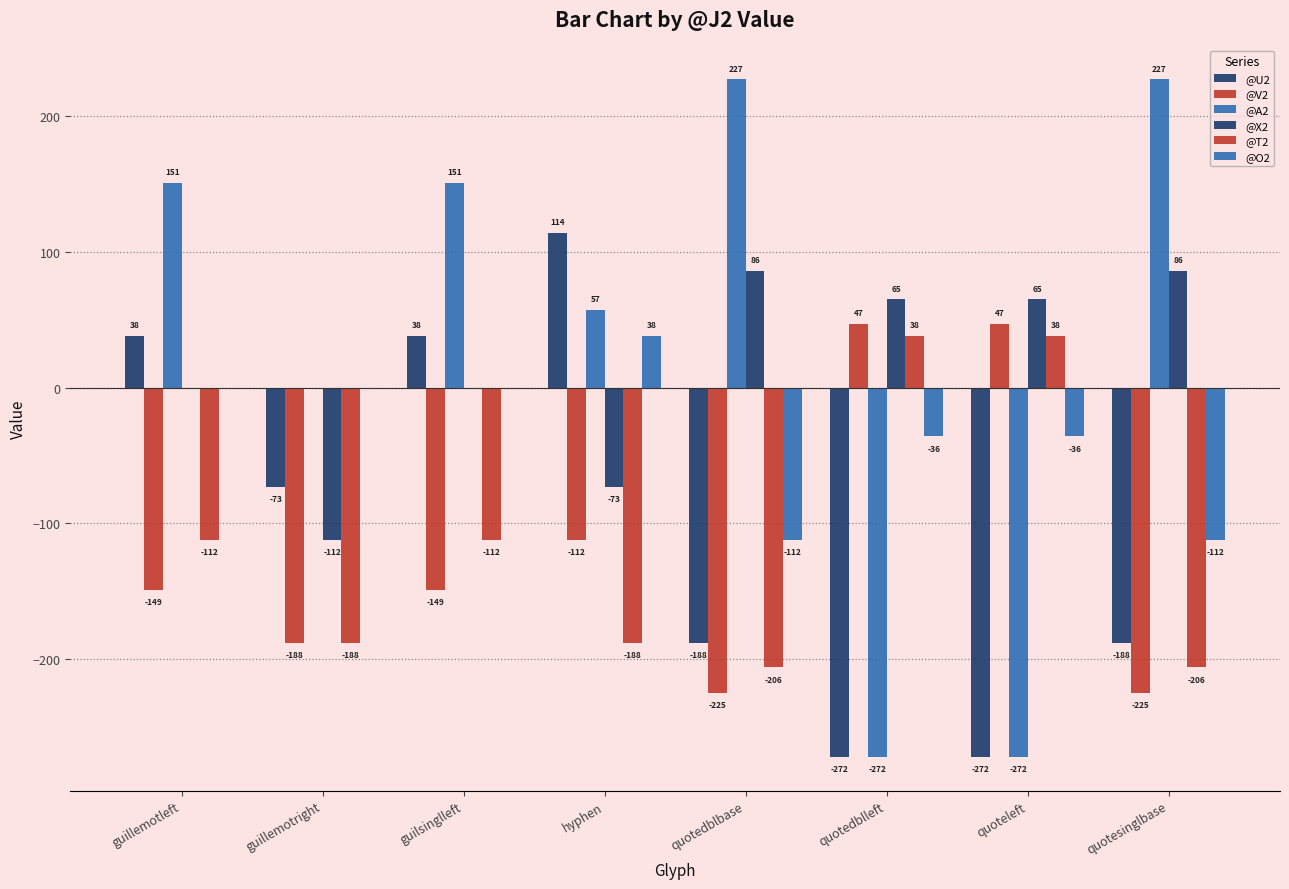

Rank the categories by @O2 value from highest to lowest.

hyphen, guillemotleft, guillemotright, guilsinglleft, quotedblleft, quoteleft, quotedblbase, quotesinglbase